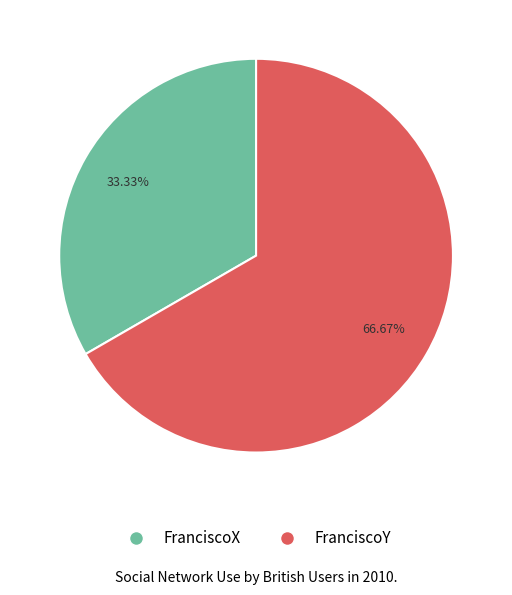

To the nearest percent, what portion does FranciscoX represent?

33%